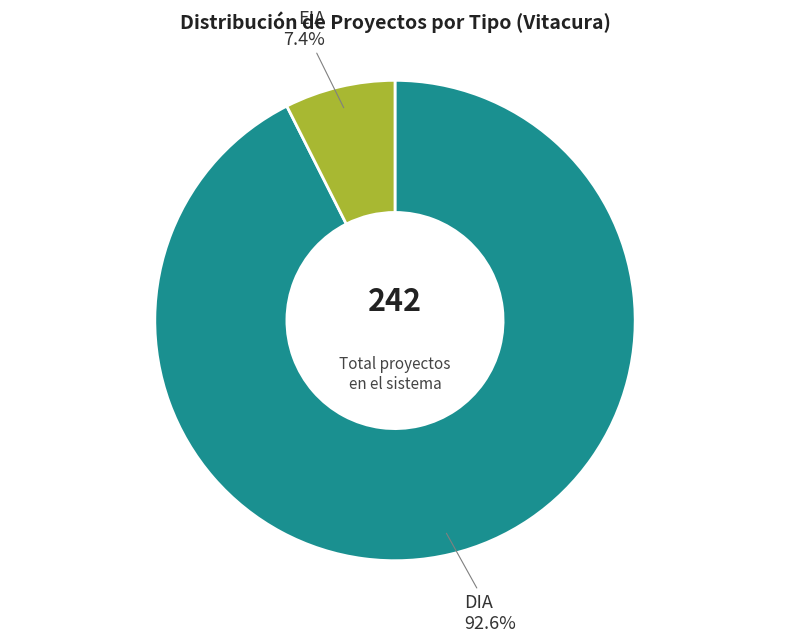

Is there a majority slice in this chart?

Yes